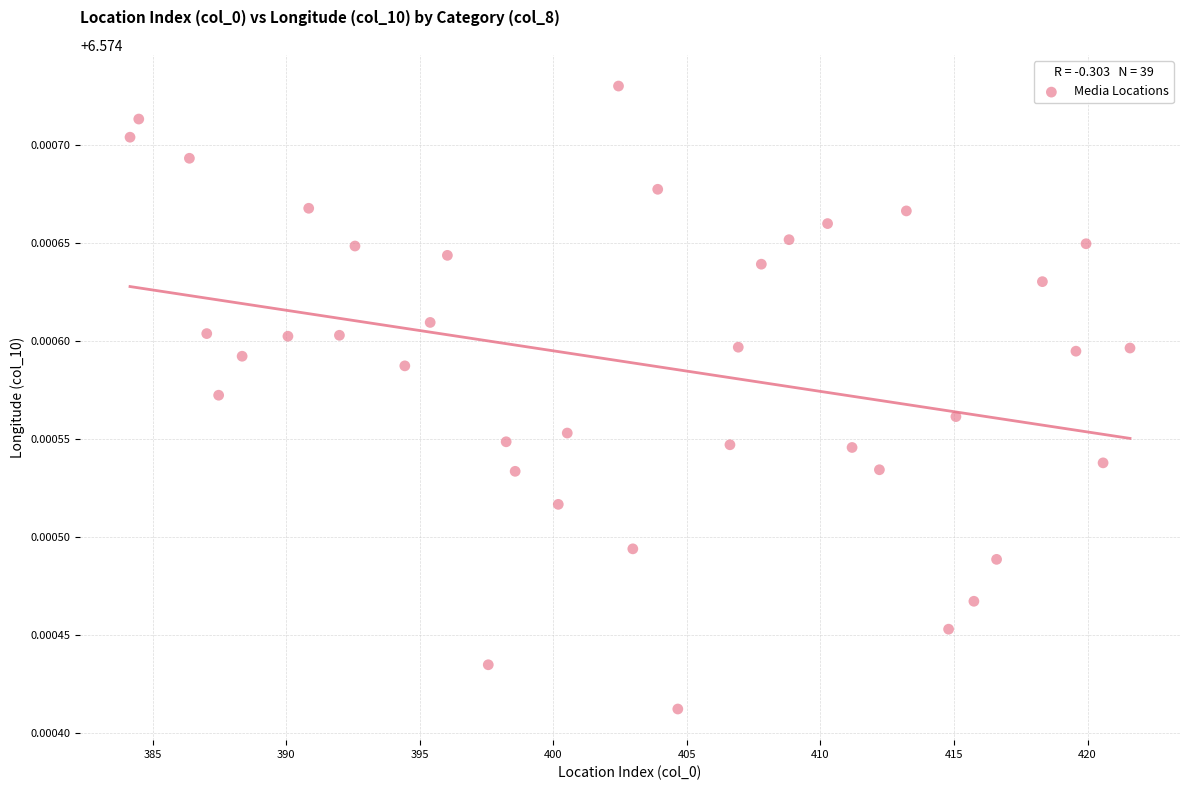

What is the range of X values (max minus min)?

37.4